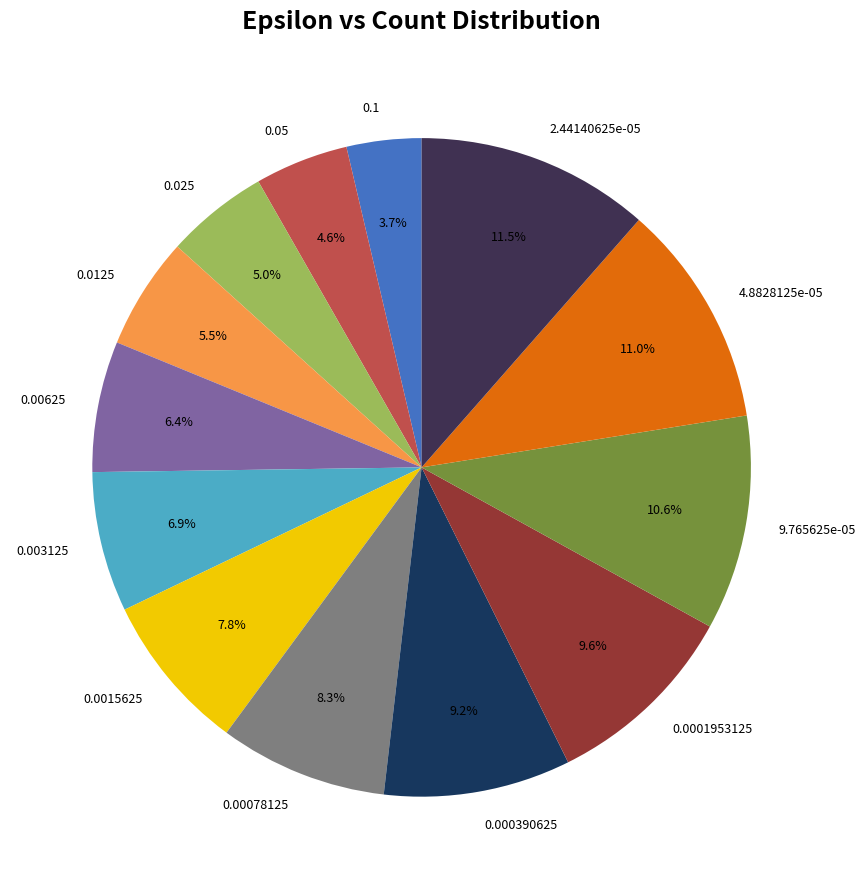

Does 0.025 represent more than half of the total?

No